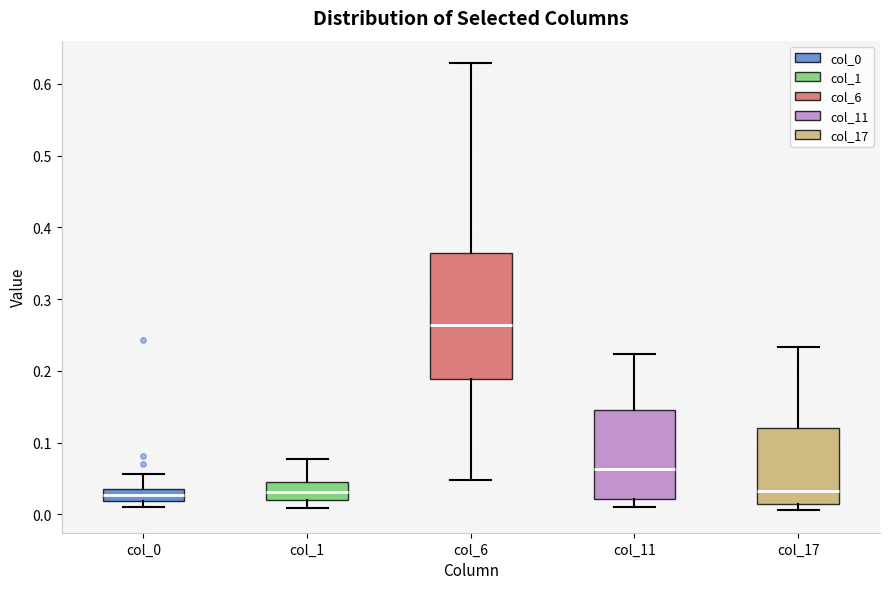

Reading left to right, read every box against the y-axis: the position of its median line, the range the box covers, and the ends of its whiskers. The values are not printed on the chart, so give them approximately, as read against the axis.

col_0: median 0.03, box 0.02 to 0.04, whiskers 0.01 to 0.06
col_1: median 0.03, box 0.02 to 0.05, whiskers 0.01 to 0.08
col_6: median 0.26, box 0.19 to 0.36, whiskers 0.05 to 0.63
col_11: median 0.06, box 0.02 to 0.15, whiskers 0.01 to 0.22
col_17: median 0.03, box 0.01 to 0.12, whiskers 0.01 (just below the box's lower edge) to 0.23